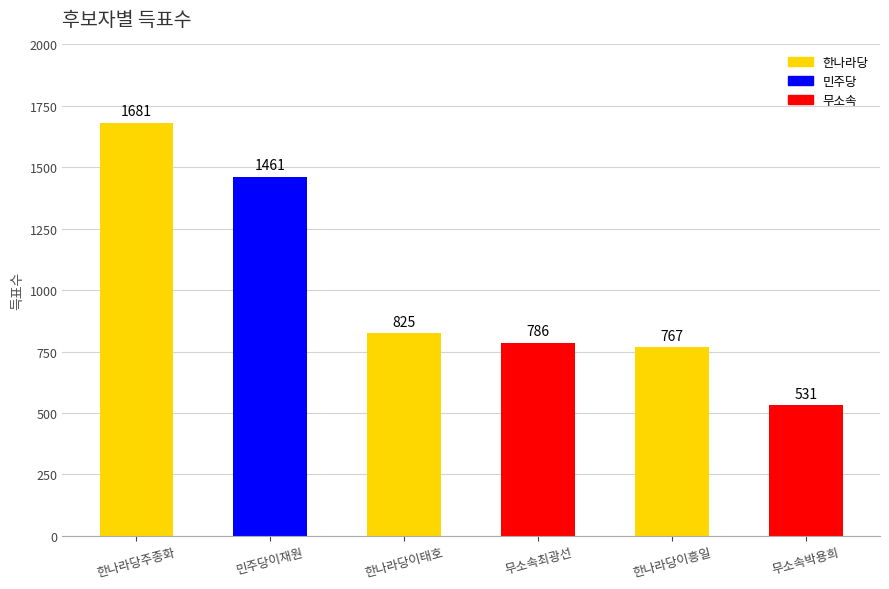

Reading right to left, extract all data points from this chart.

무소속박용희=531	한나라당이흥일=767	무소속최광선=786	한나라당이태호=825	민주당이재원=1461	한나라당주종화=1681